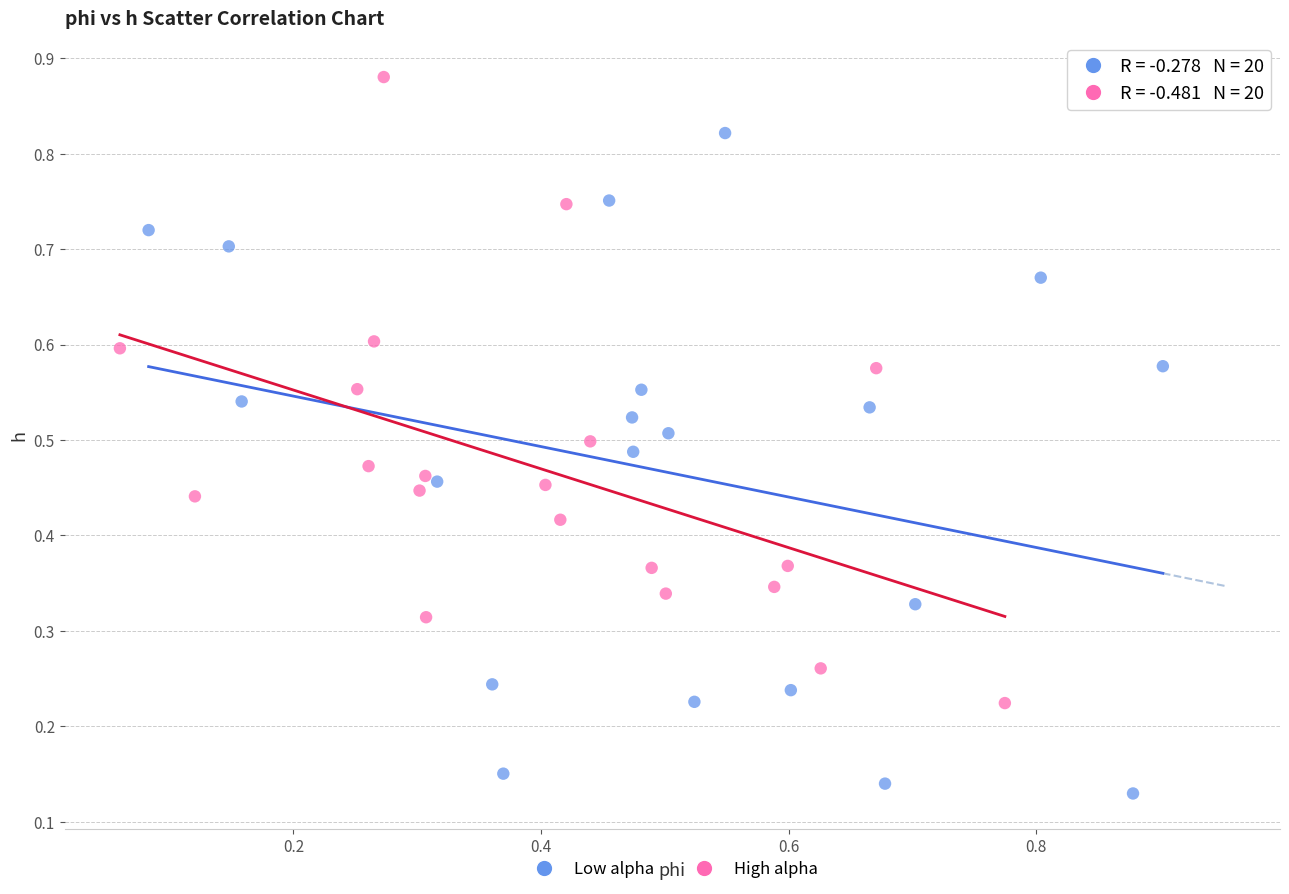

Which series reaches the maximum Y coordinate?

High alpha